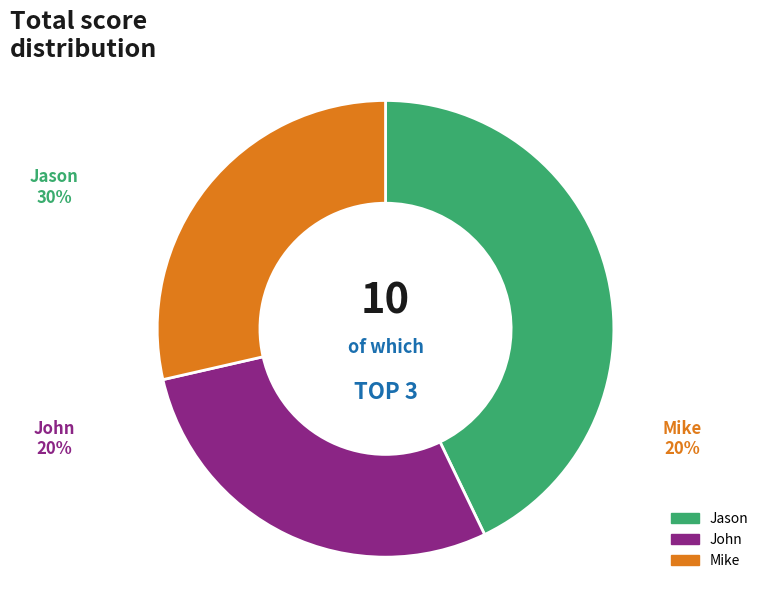

Does any single category account for the majority?

No